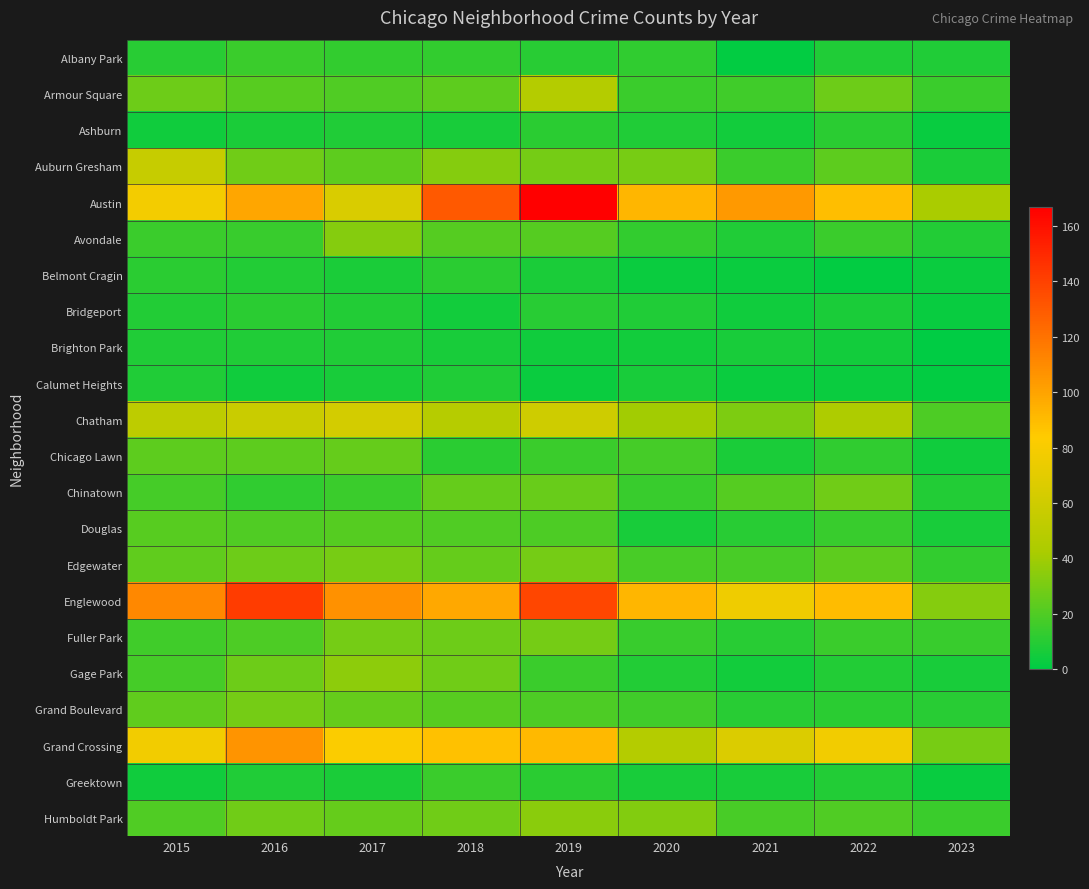

Reading right to left, list all the values displayed in this chart.

Albany Park: 2023=8	2022=8	2021=1	2020=12	2019=10	2018=13	2017=13	2016=15	2015=10
Armour Square: 2023=15	2022=27	2021=16	2020=15	2019=47	2018=23	2017=20	2016=22	2015=27
Ashburn: 2023=2	2022=11	2021=5	2020=8	2019=11	2018=6	2017=8	2016=7	2015=4
Auburn Gresham: 2023=7	2022=23	2021=15	2020=30	2019=29	2018=33	2017=23	2016=28	2015=56
Austin: 2023=42	2022=89	2021=104	2020=92	2019=167	2018=130	2017=65	2016=99	2015=78
Avondale: 2023=9	2022=15	2021=8	2020=13	2019=21	2018=21	2017=33	2016=14	2015=15
Belmont Cragin: 2023=3	2022=1	2021=3	2020=3	2019=7	2018=11	2017=7	2016=9	2015=11
Bridgeport: 2023=2	2022=7	2021=4	2020=8	2019=10	2018=5	2017=9	2016=11	2015=9
Brighton Park: 2023=0	2022=5	2021=6	2020=5	2019=4	2018=6	2017=8	2016=8	2015=8
Calumet Heights: 2023=1	2022=3	2021=3	2020=6	2019=3	2018=8	2017=6	2016=4	2015=8
Chatham: 2023=19	2022=44	2021=31	2020=40	2019=60	2018=48	2017=62	2016=57	2015=51
Chicago Lawn: 2023=4	2022=12	2021=7	2020=17	2019=15	2018=11	2017=25	2016=23	2015=23
Chinatown: 2023=9	2022=28	2021=21	2020=14	2019=26	2018=25	2017=15	2016=12	2015=17
Douglas: 2023=6	2022=14	2021=10	2020=6	2019=19	2018=20	2017=21	2016=20	2015=22
Edgewater: 2023=13	2022=23	2021=18	2020=18	2019=29	2018=25	2017=30	2016=27	2015=24
Englewood: 2023=33	2022=90	2021=76	2020=92	2019=138	2018=98	2017=107	2016=142	2015=111
Fuller Park: 2023=14	2022=15	2021=10	2020=14	2019=29	2018=27	2017=29	2016=19	2015=16
Gage Park: 2023=6	2022=9	2021=5	2020=9	2019=15	2018=28	2017=35	2016=27	2015=17
Grand Boulevard: 2023=10	2022=11	2021=10	2020=16	2019=19	2018=22	2017=25	2016=29	2015=24
Grand Crossing: 2023=30	2022=77	2021=66	2020=47	2019=91	2018=88	2017=82	2016=106	2015=77
Greektown: 2023=2	2022=9	2021=6	2020=6	2019=11	2018=15	2017=7	2016=8	2015=4
Humboldt Park: 2023=15	2022=20	2021=18	2020=32	2019=34	2018=28	2017=25	2016=28	2015=20